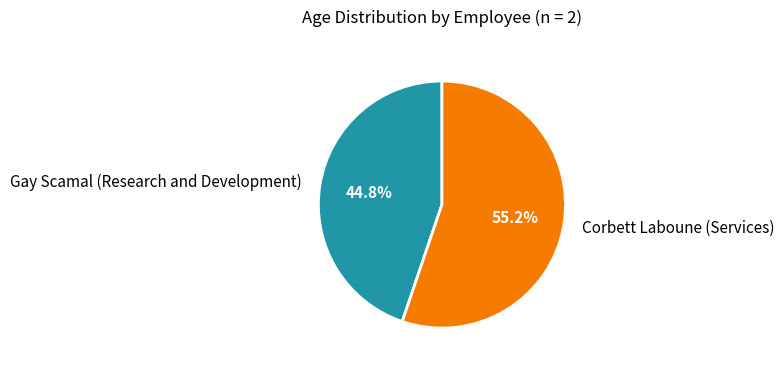

What is the largest slice in the pie chart?

Corbett Laboune (Services)